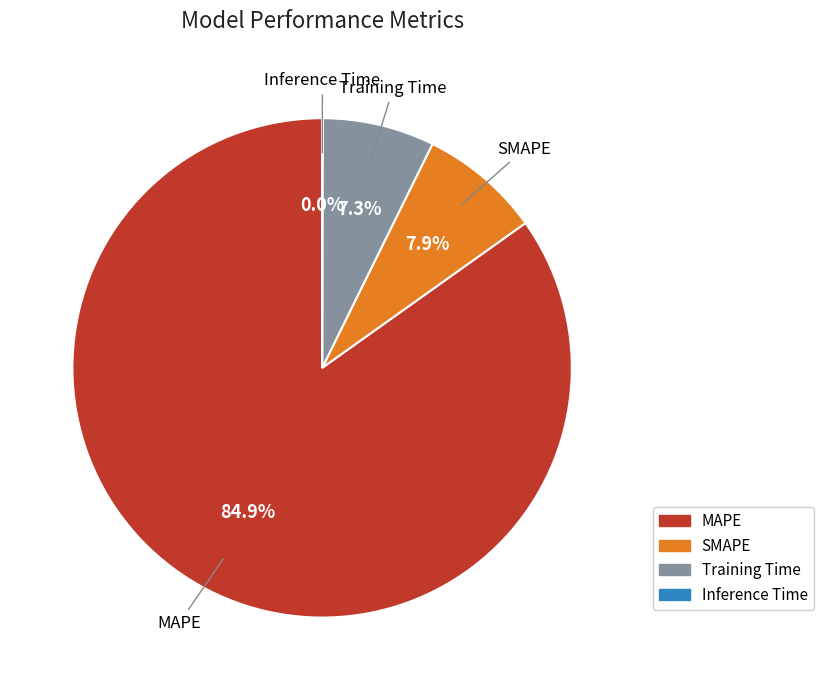

Which category has the biggest portion of the pie?

MAPE